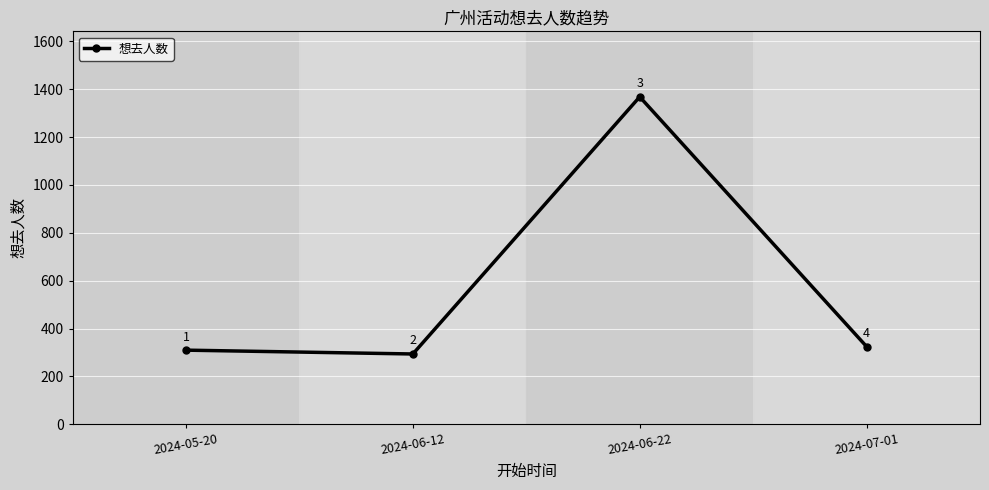

Which label corresponds to the smallest value in the chart?

2024-06-12